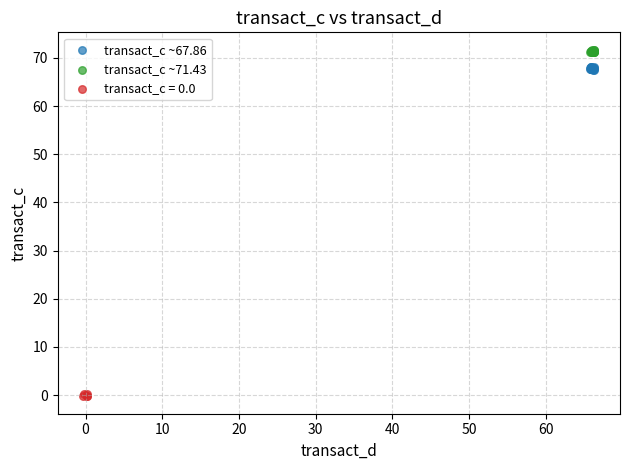

Which series contains the highest Y value?

transact_c ~71.43